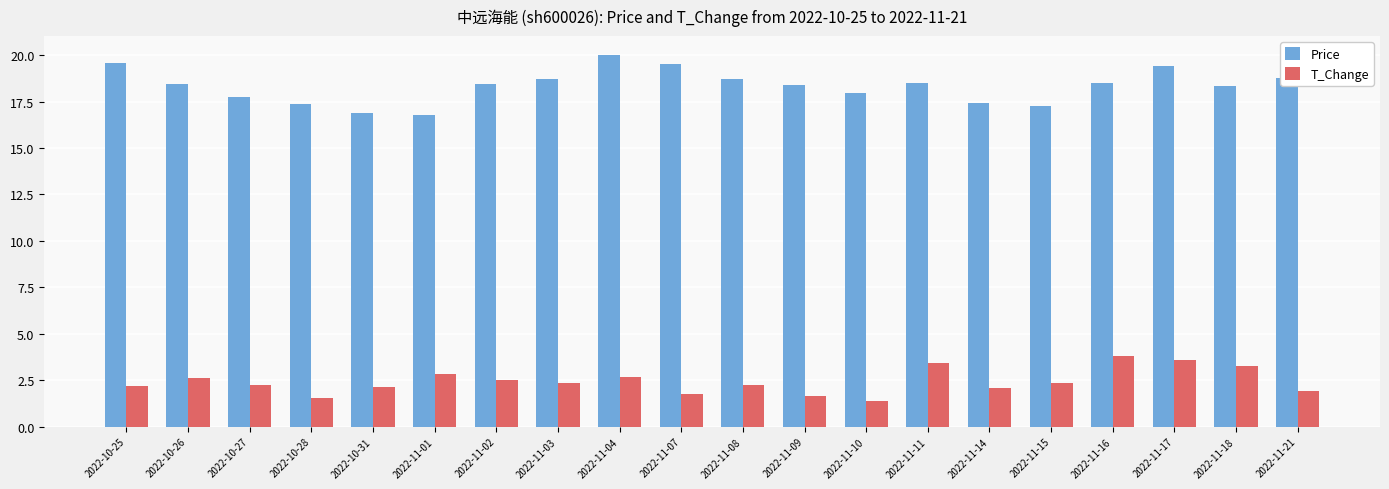

Is it true that Price equals 28.4 at 2022-10-28?

False